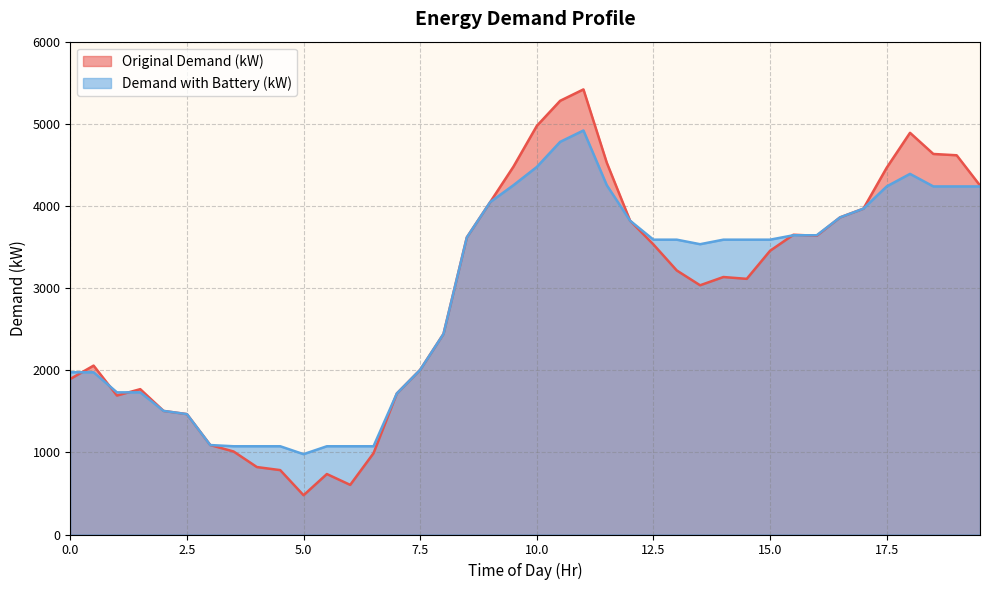

What is the difference between the highest and lowest values at 6.5?

84.5